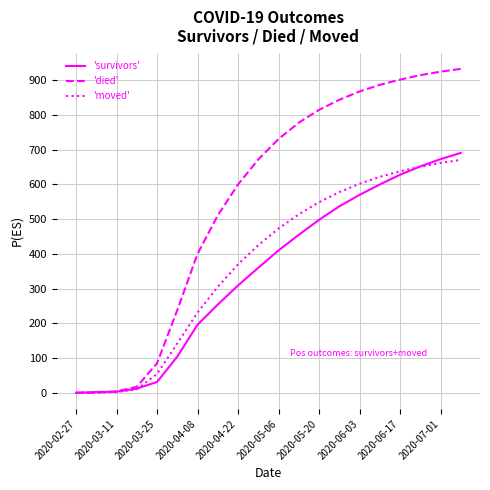

What is the maximum value for 'moved'?

671